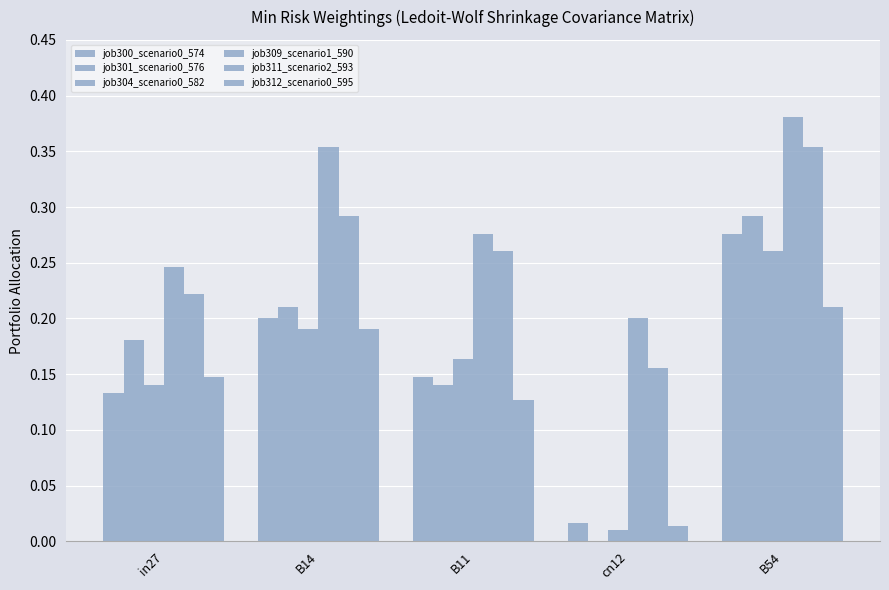

How many data points in job301_scenario0_576 are above 0?

4